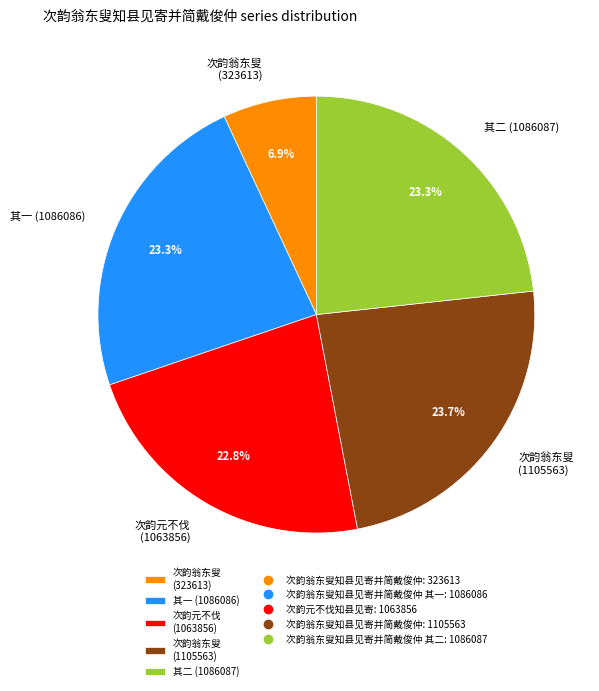

Is the sum of 其一 (1086086) and 其二 (1086087) greater than half?

No